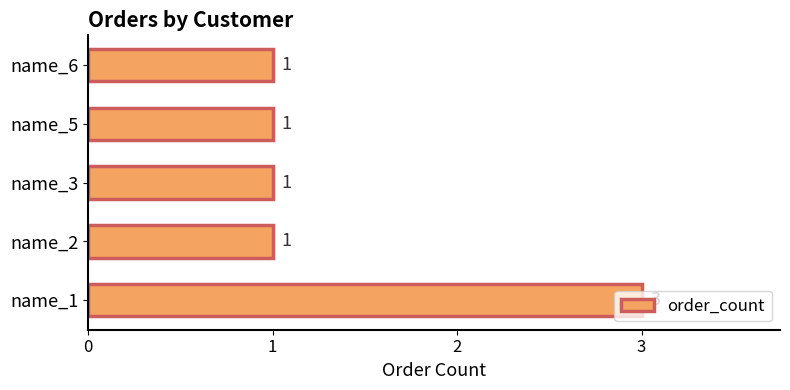

The value at name_5 is 1. True or false?

True